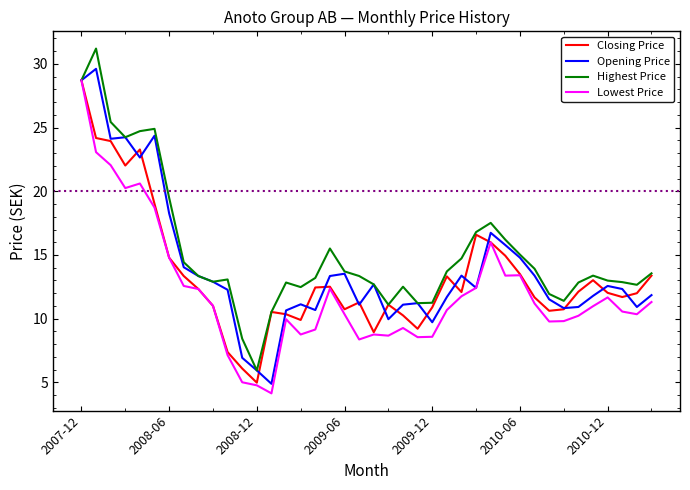

What is the minimum value for Highest Price?

5.9